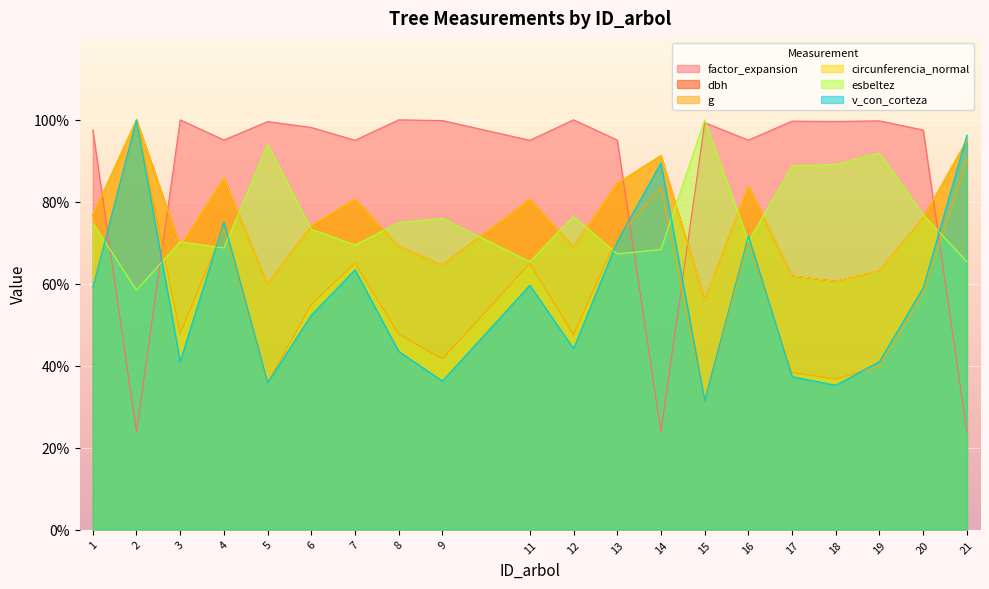

How many values in the factor_expansion series are below 98?

10